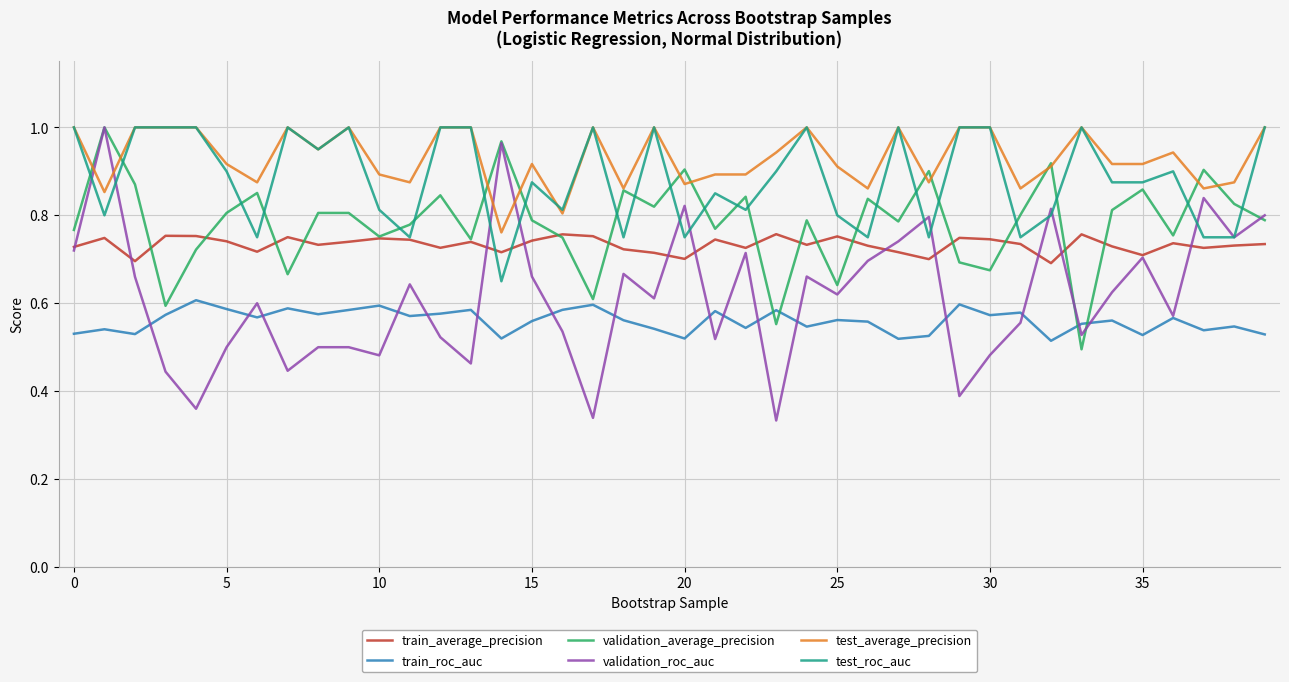

Count the number of categories in the chart.

40